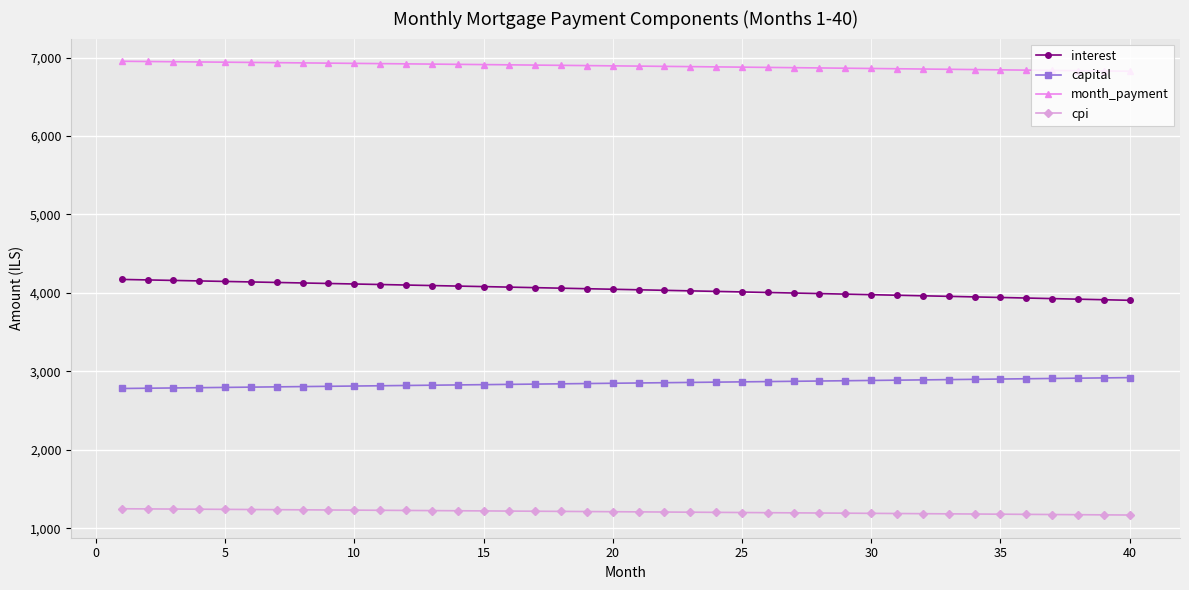

What is the average value of the capital series?

2850.1